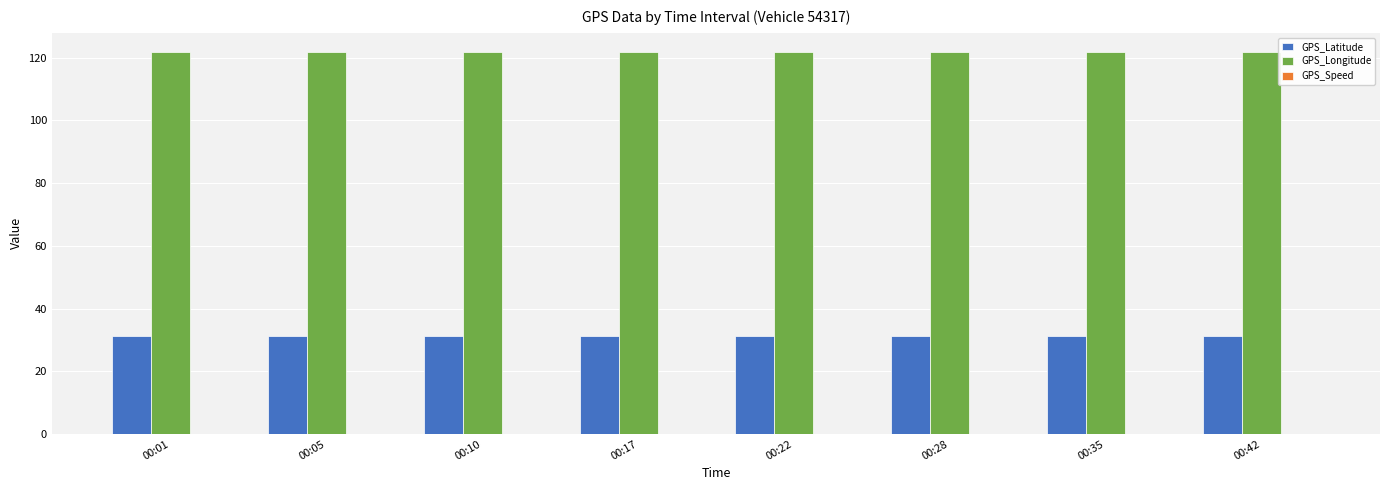

What is the maximum value for GPS_Latitude?

31.1